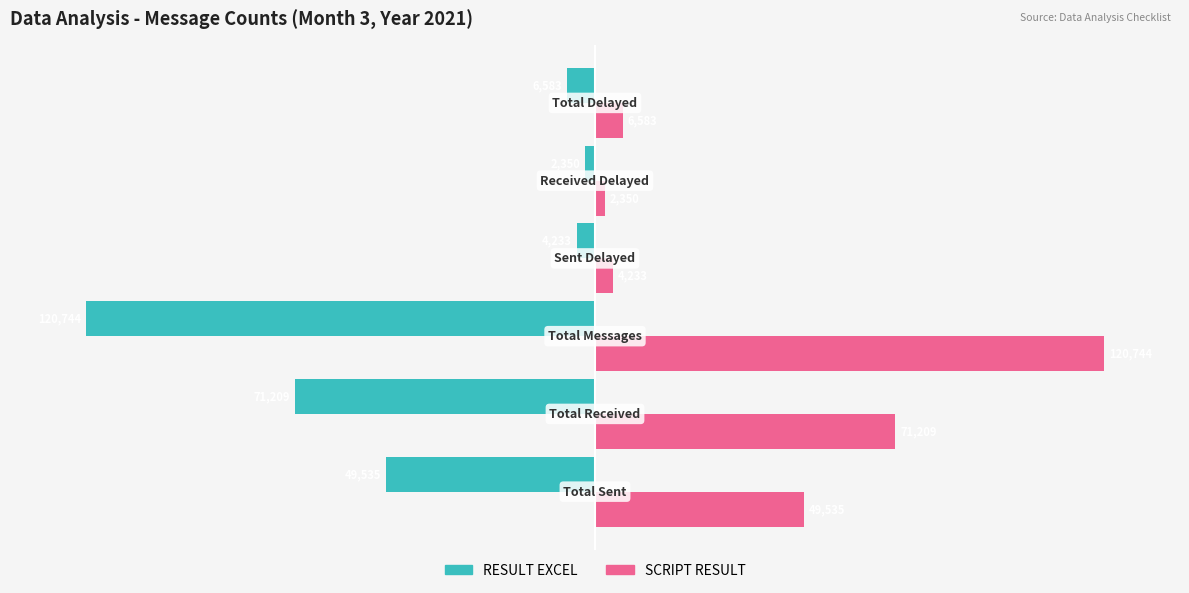

What are all the series names shown in the legend?

RESULT EXCEL, SCRIPT RESULT